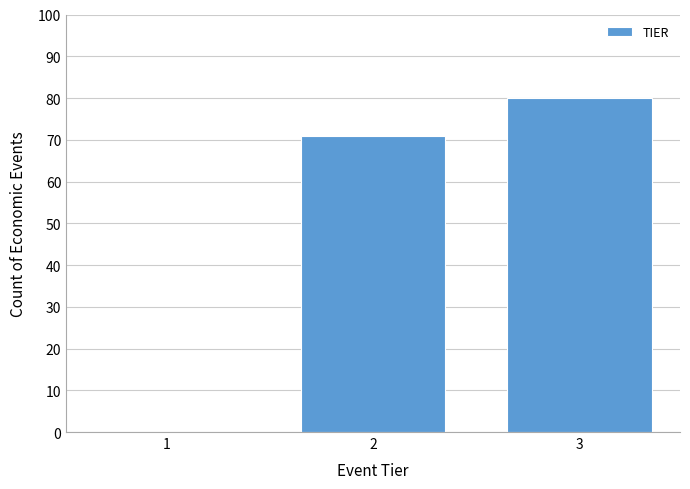

Reading left to right, list all the values displayed in this chart.

1=0	2=71	3=80